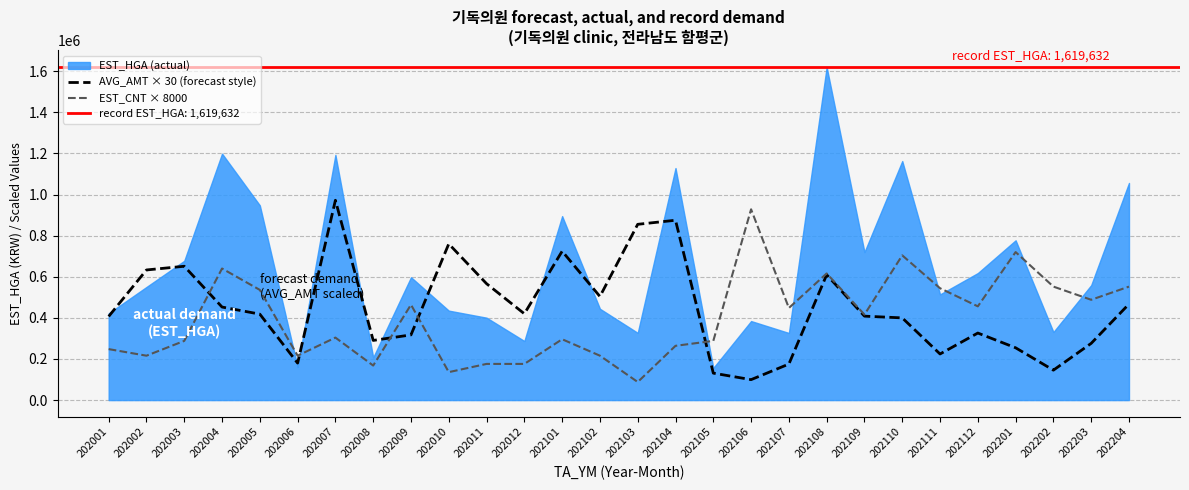

Which category has the highest value in the AVG_AMT × 30 (forecast style) series?

202007